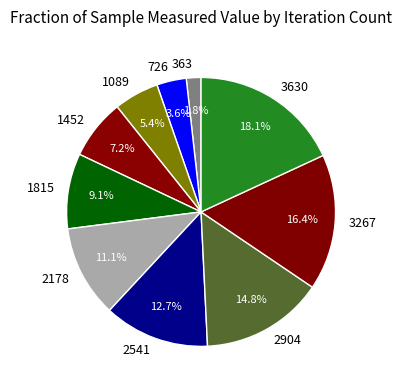

To the nearest percent, what portion does 1452 represent?

7%